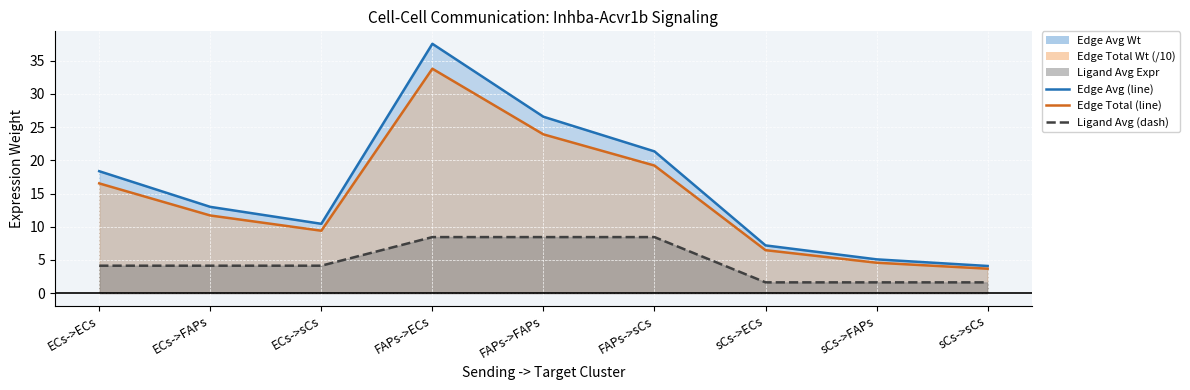

Which category has the highest value in the Edge total expression weight series?

FAPs->ECs